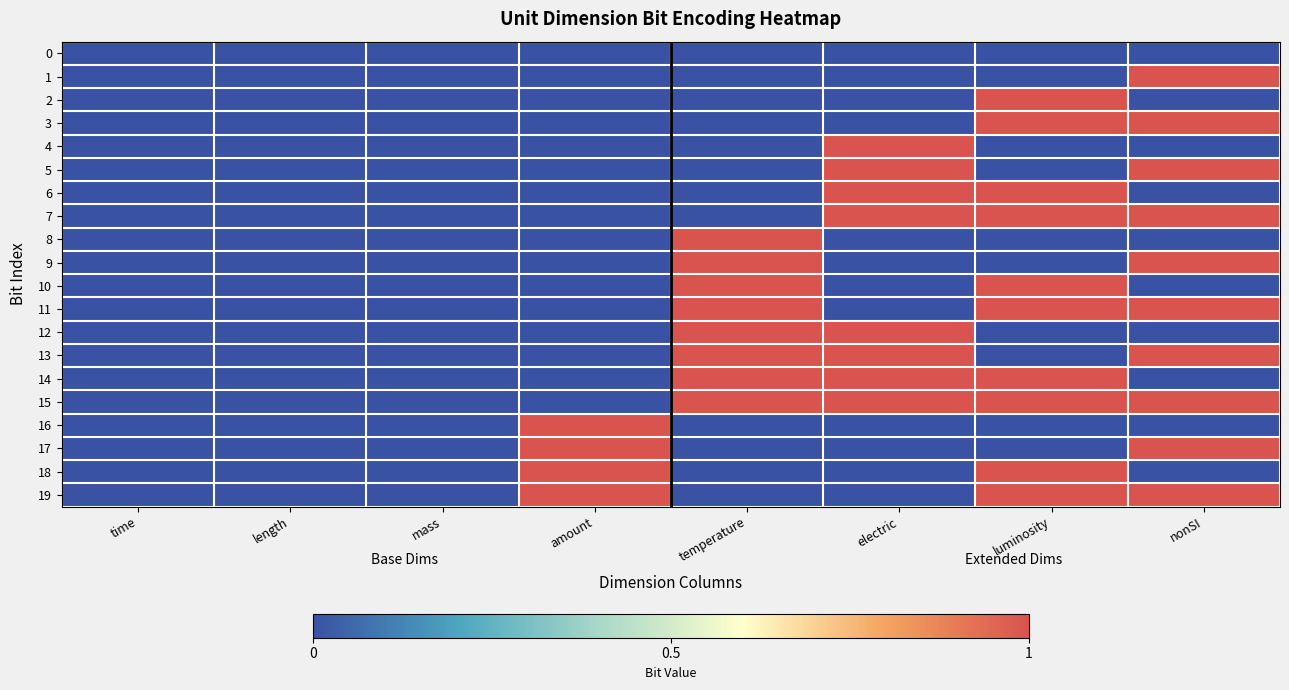

Which has a higher value, luminosity or temperature?

luminosity